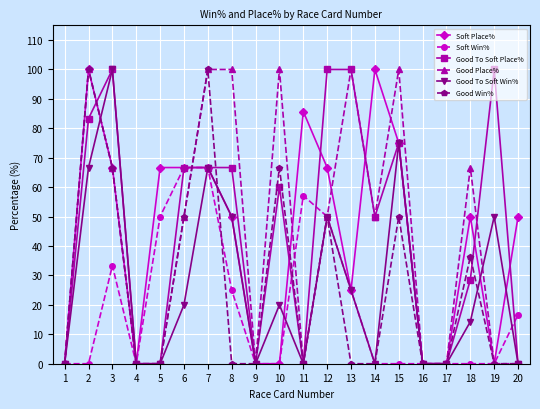

True or false: Soft Place% has more than 1 interior local peaks.

True